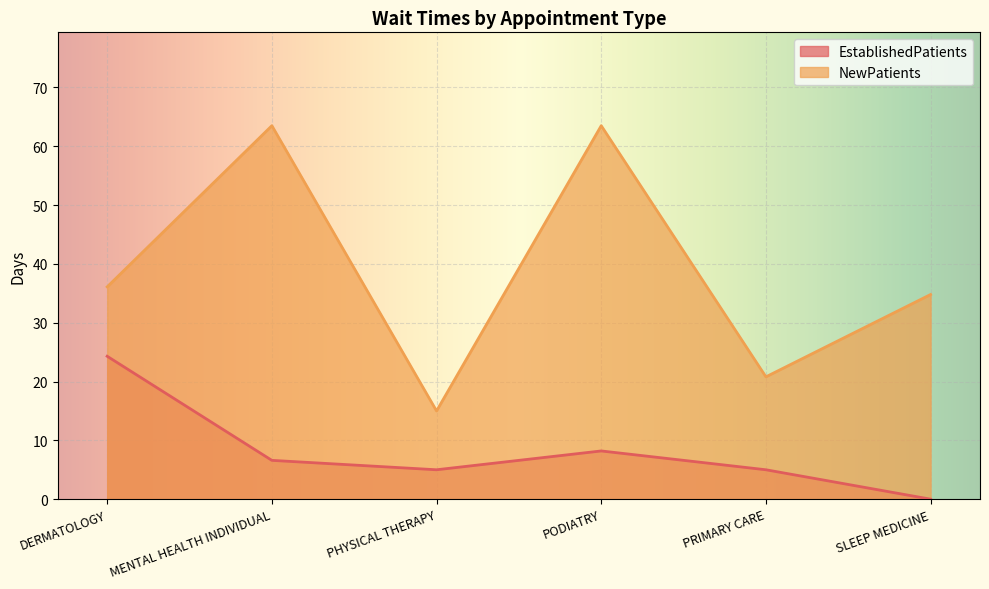

How many lines are shown in the chart?

2